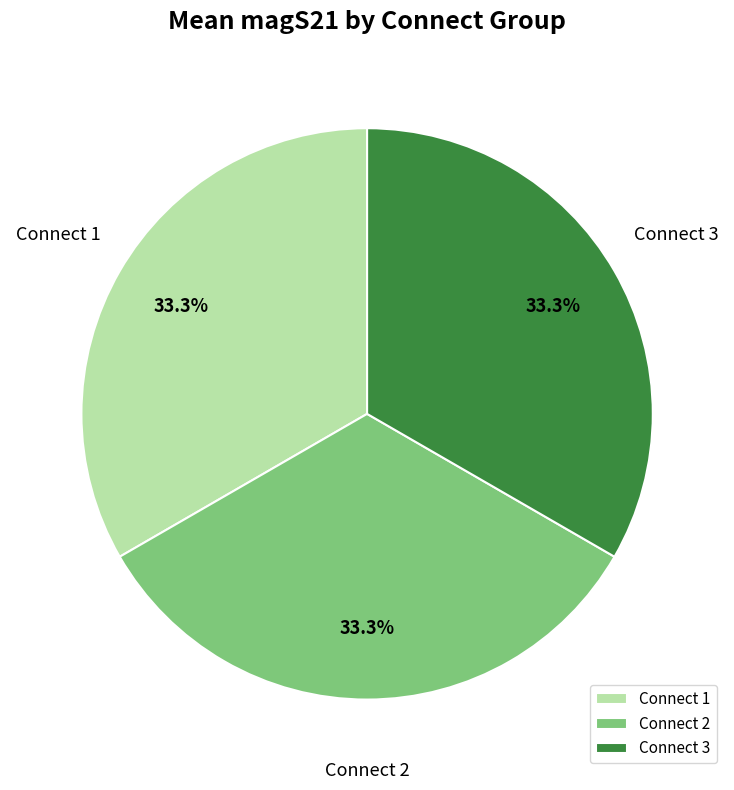

What percentage is NOT represented by Connect 3?

66.7%